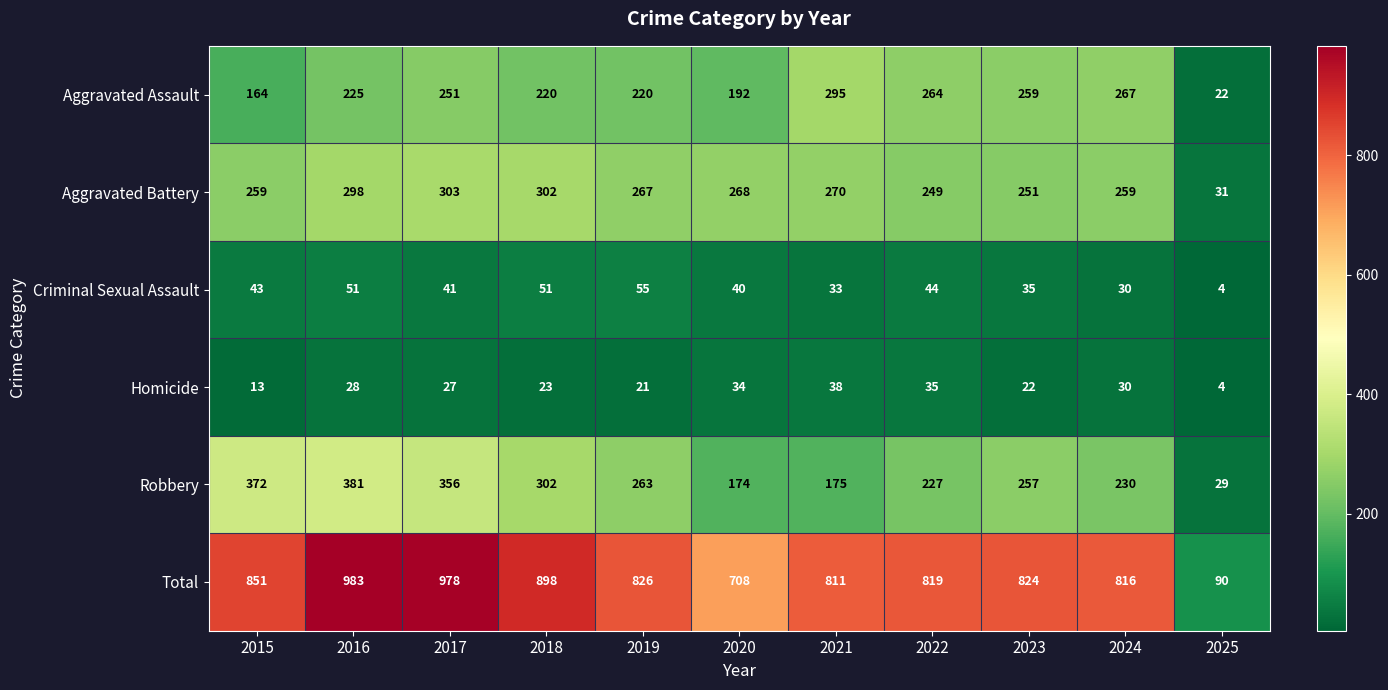

What is the sum of the Aggravated Battery values at 2018 and 2025?

333